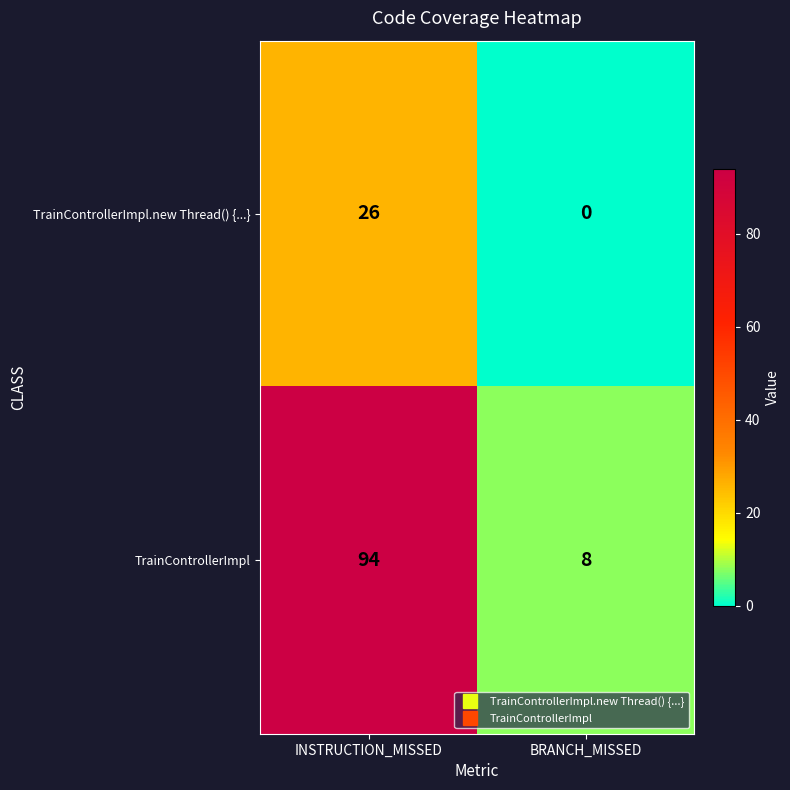

Which series has the largest total across all categories?

TrainControllerImpl